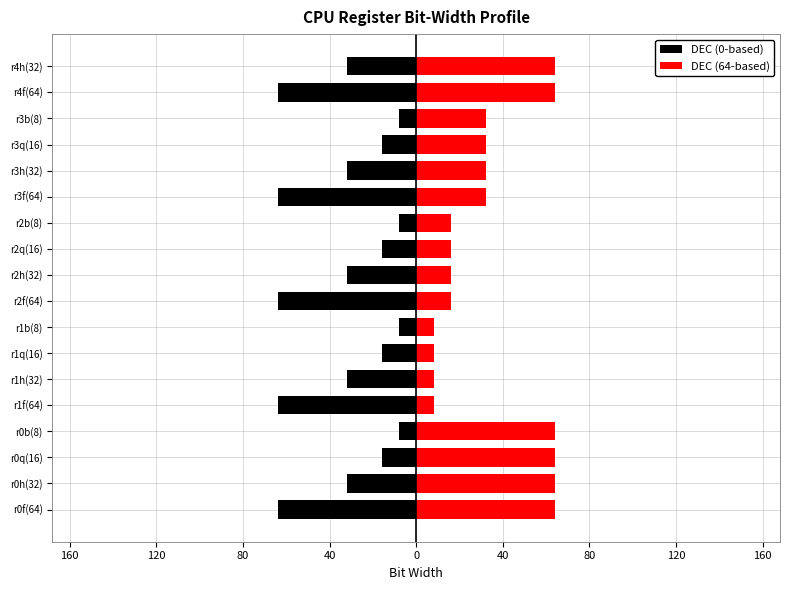

How many series are shown in this chart?

2